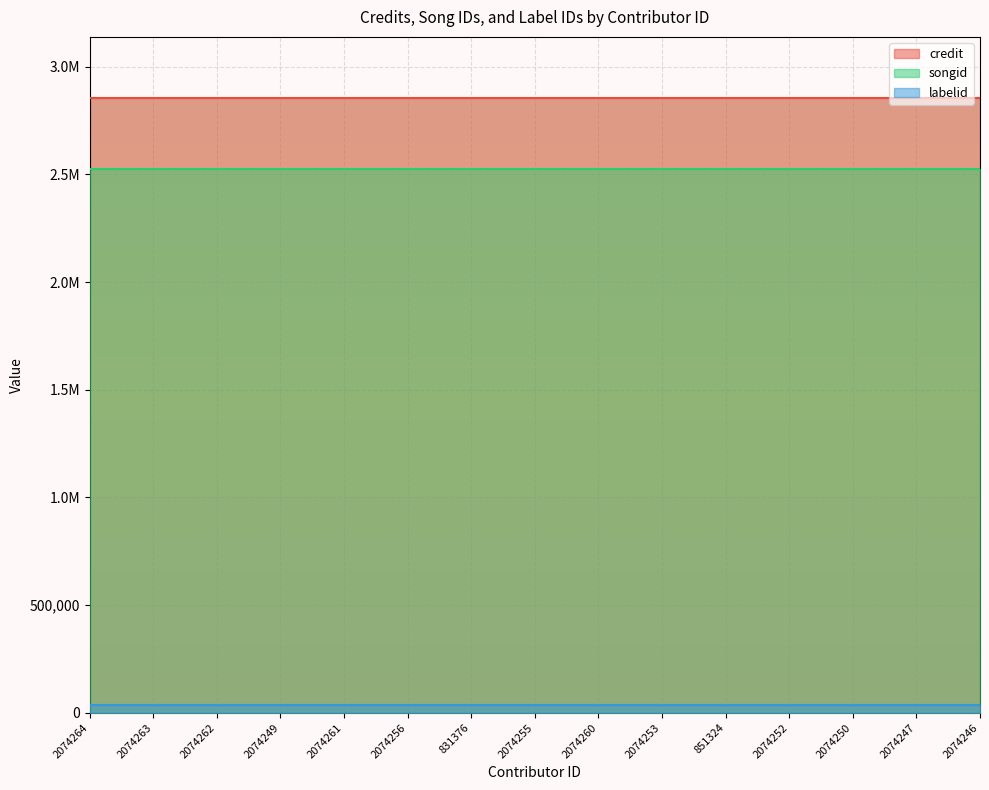

Does the chart display data point markers on the line(s)?

No